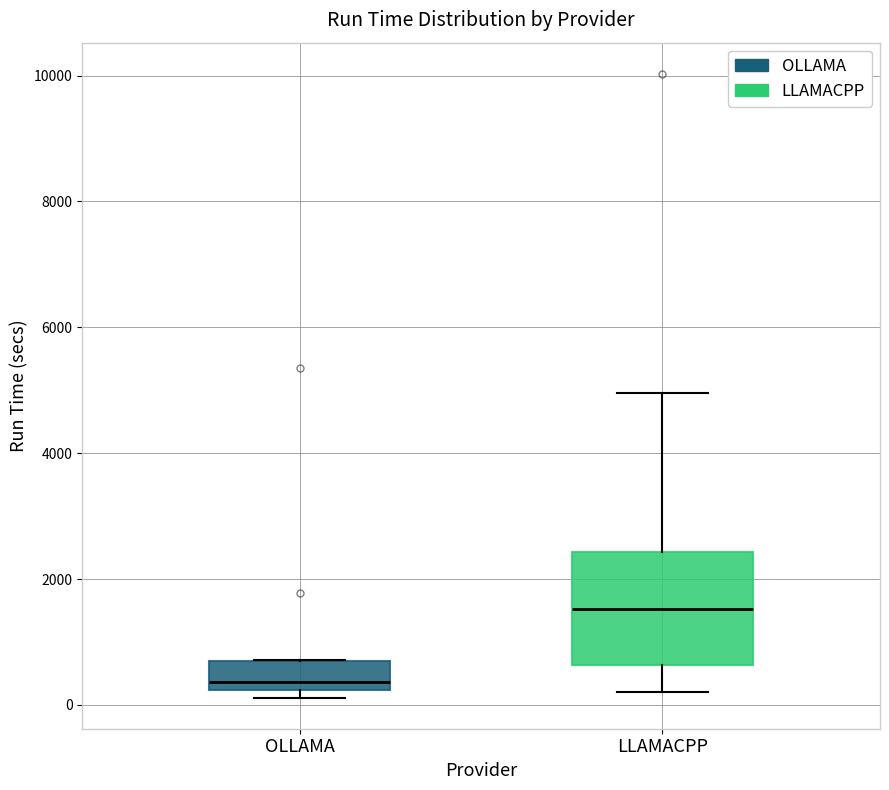

Reading left to right, transcribe this box plot: for each box, give where its median line is, the range the box spans, and where its two whiskers end, as read against the y-axis. The values are not printed on the chart, so give them approximately, as read against the axis.

OLLAMA: median 400, box 200 to 800, whiskers 200 (just below the box's lower edge) to 800
LLAMACPP: median 1600, box 600 to 2400, whiskers 200 to 5000